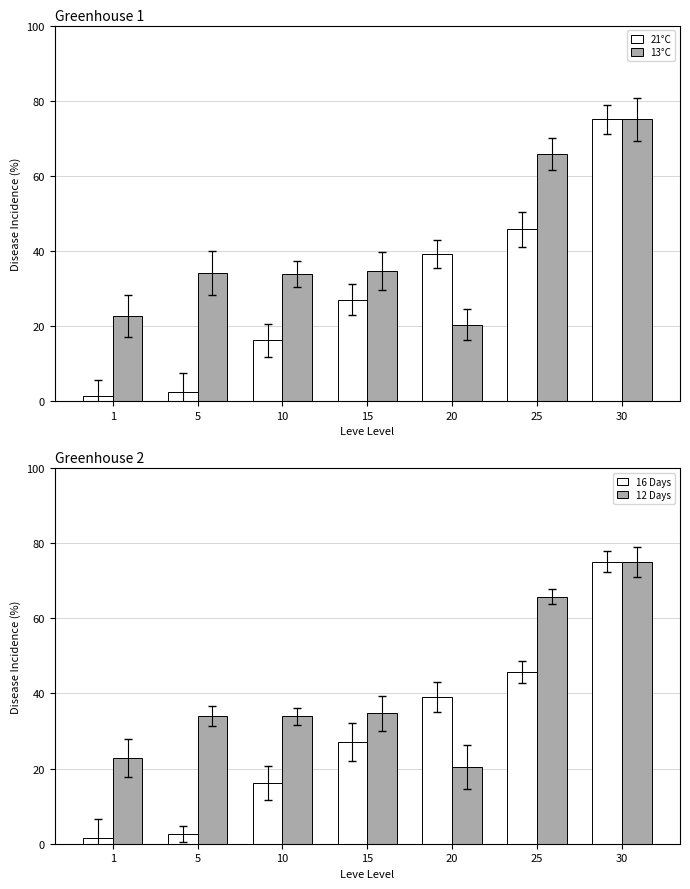

What is the value of the 12 Days bar at the 5th from the left?

20.4